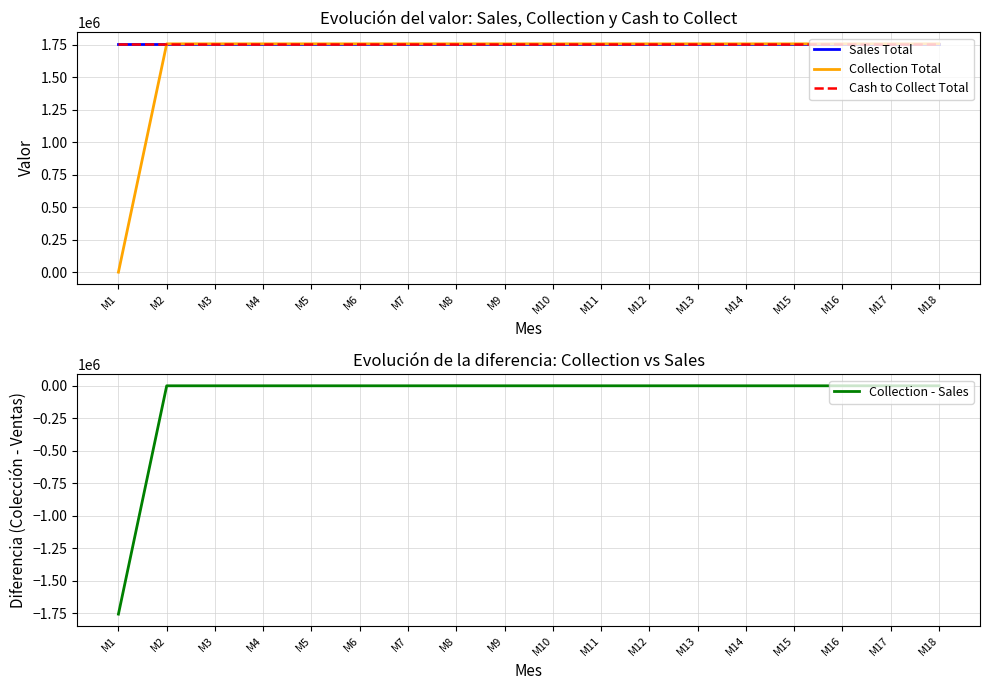

Which has a higher value, M17 or M2?

M17